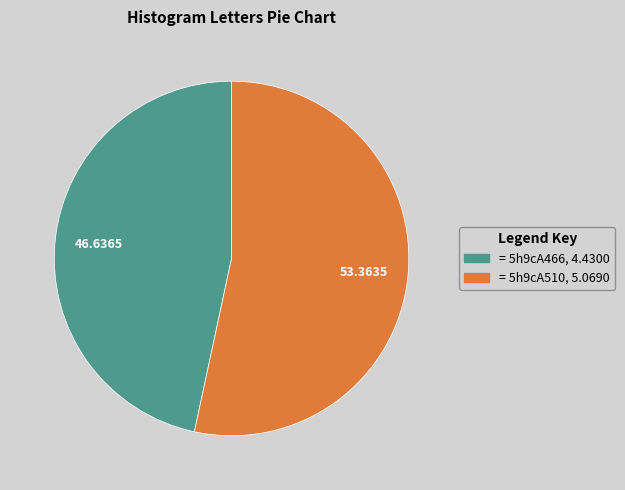

Is there a majority slice in this chart?

Yes